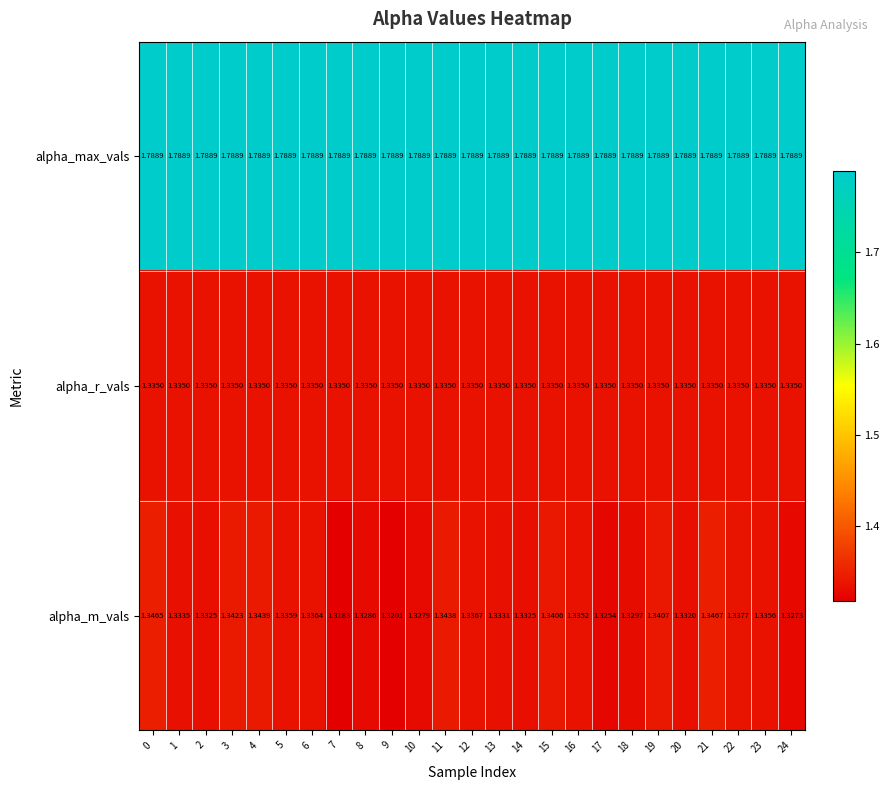

Which series has the largest total across all categories?

alpha_max_vals